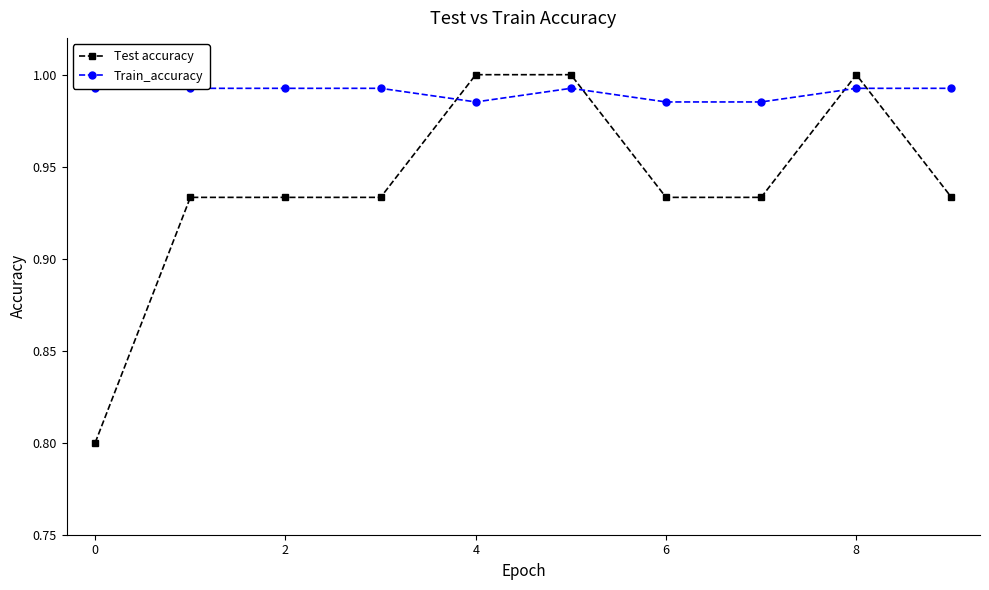

Reading left to right, transcribe all the data shown in this chart.

Test accuracy: 0.8	0.9	0.9	0.9	1.0	1.0	0.9	0.9	1.0	0.9
Train_accuracy: 1.0	1.0	1.0	1.0	1.0	1.0	1.0	1.0	1.0	1.0